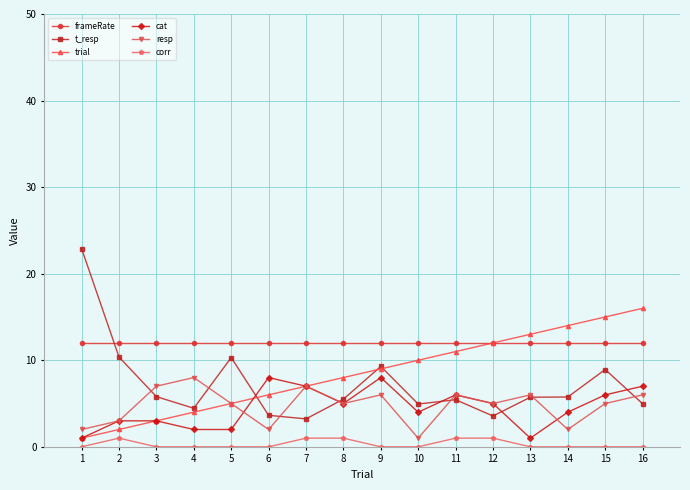

True or false: frameRate has a value of 12.0 at 2.

True